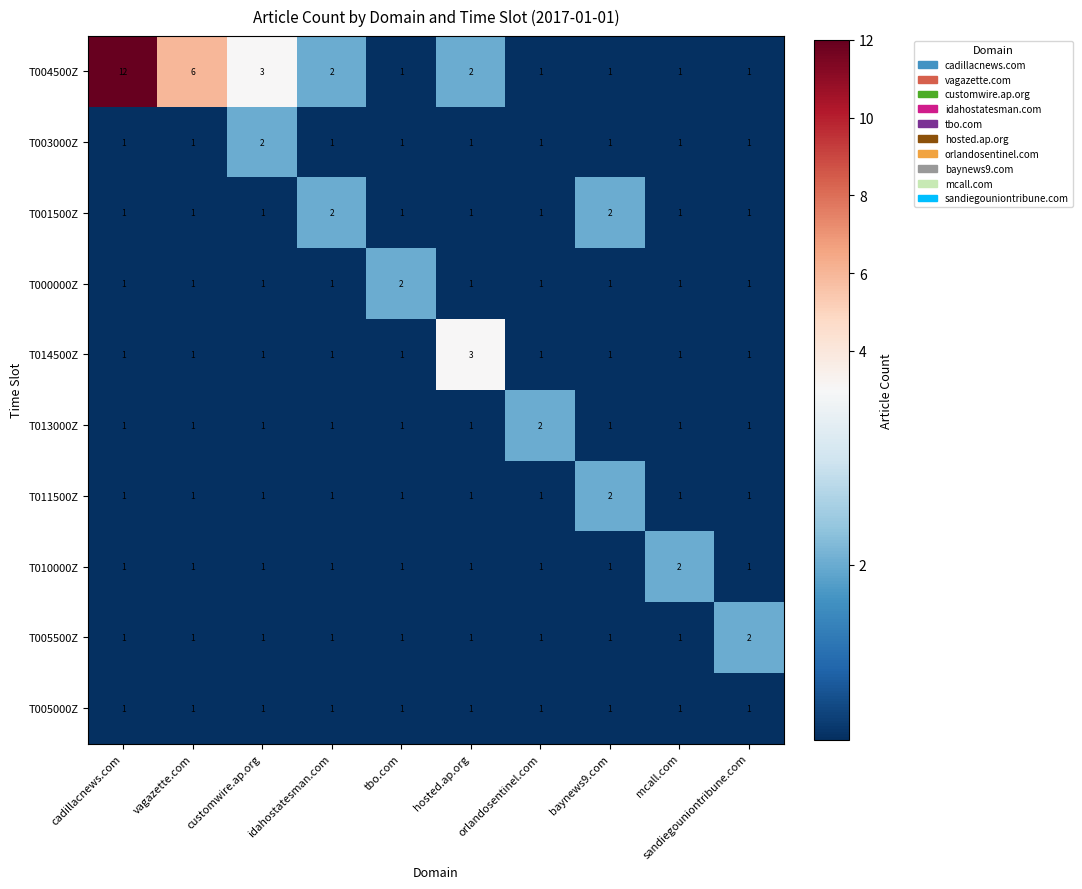

What is the total value across all series at cadillacnews.com?

21